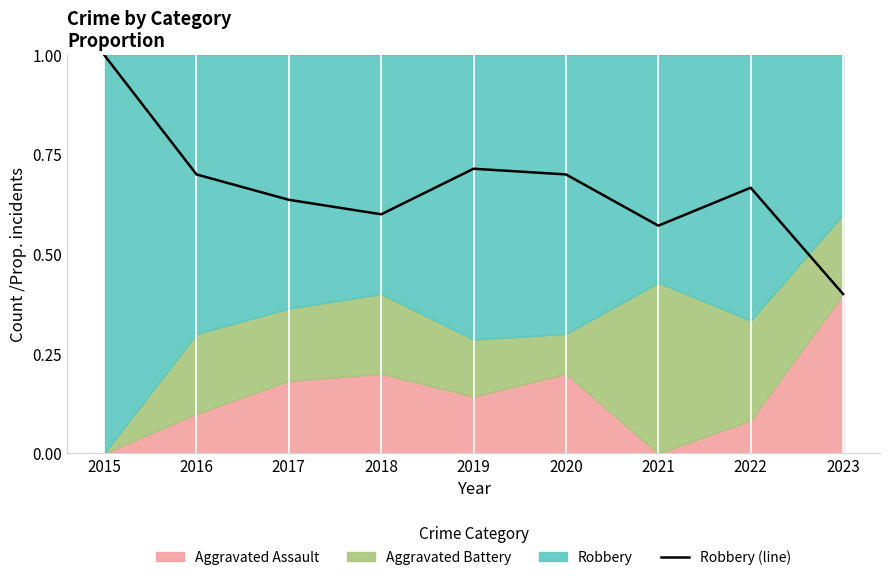

What is the difference between the maximum and minimum values?

0.6